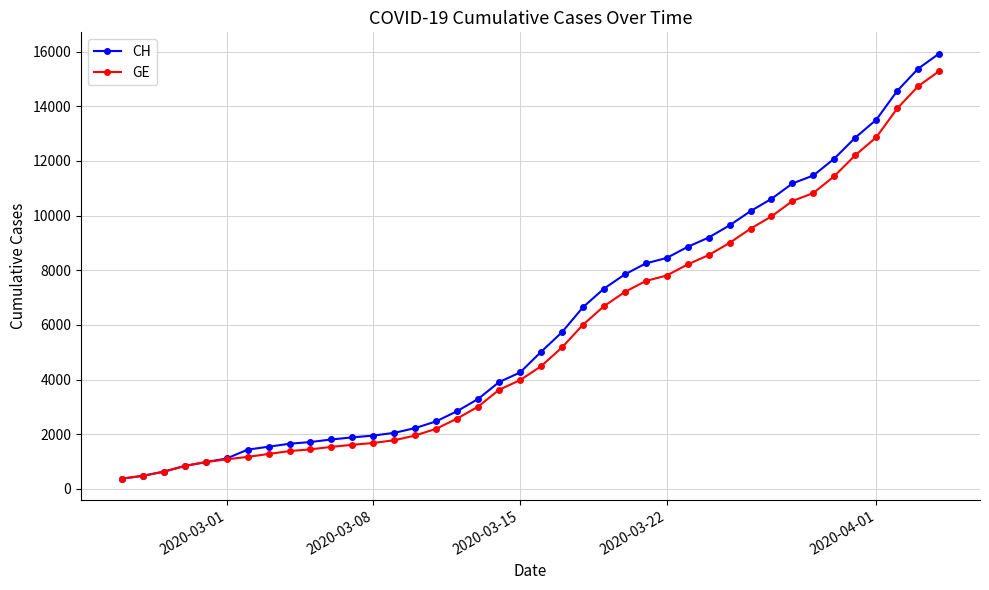

Which series has the widest spread of values?

CH